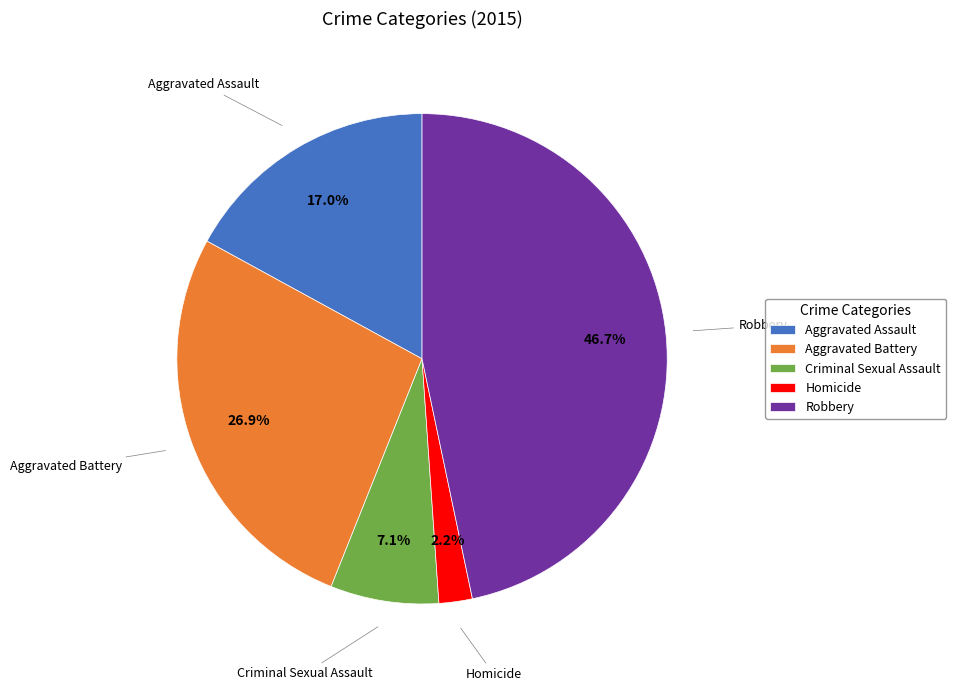

How many segments does this pie chart have?

5